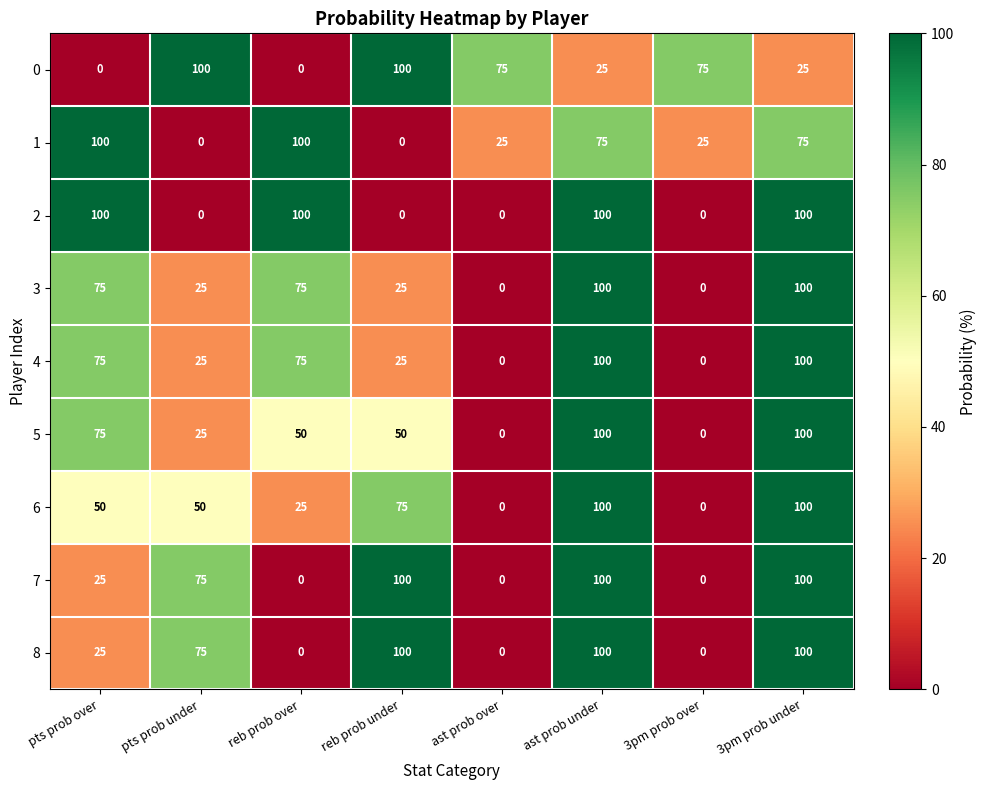

What is the sum of the 5 values at reb prob over and 3pm prob under?

150